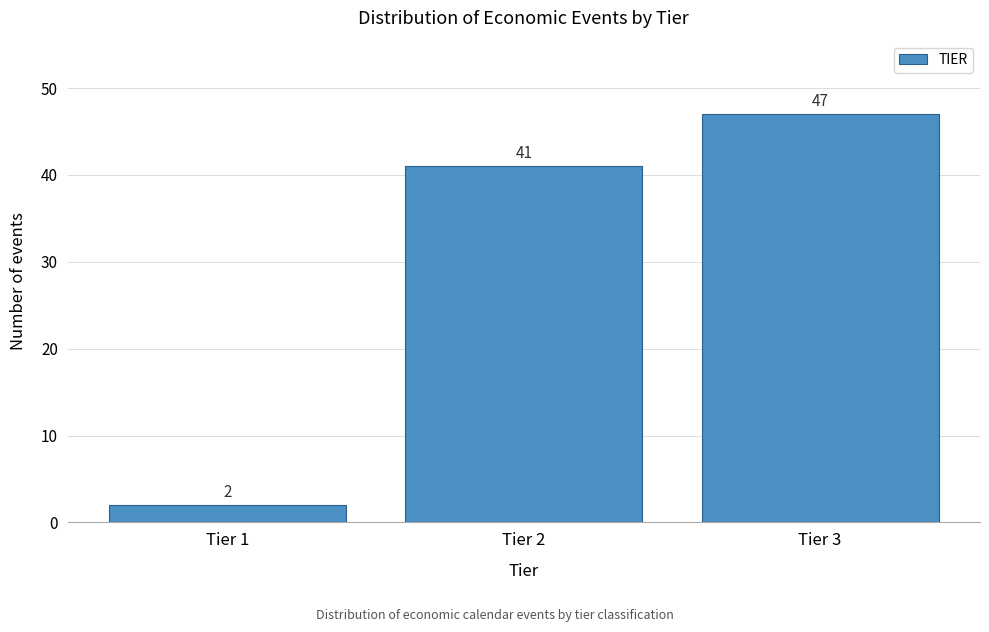

Reading left to right, list all the values displayed in this chart.

Tier 1=2	Tier 2=41	Tier 3=47